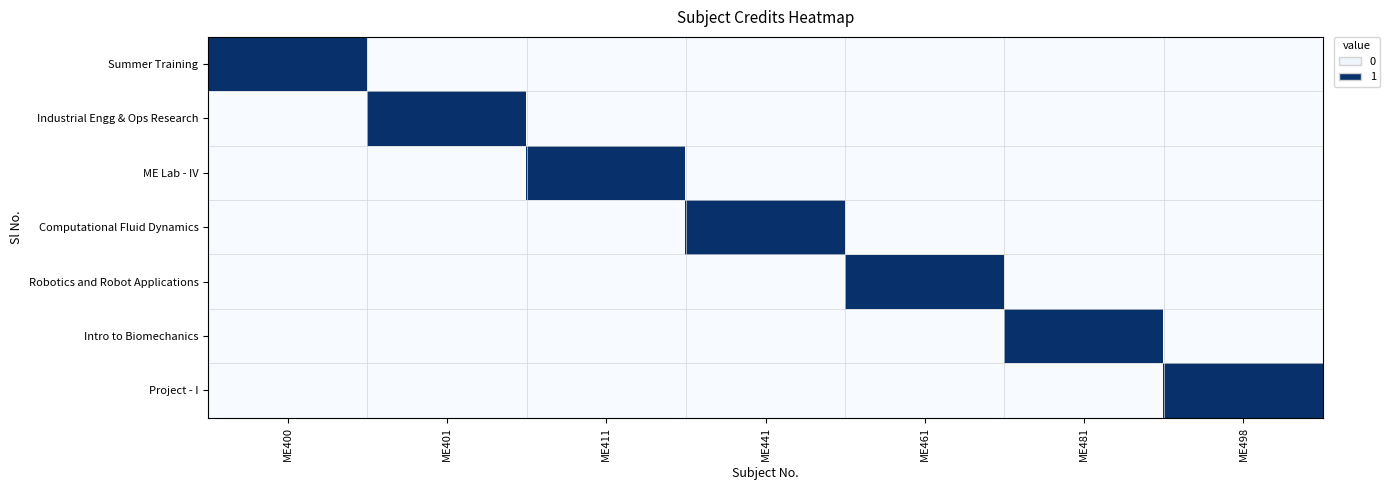

Reading left to right, list all the values displayed in this chart.

Summer Training: ME400=1	ME401=0	ME411=0	ME441=0	ME461=0	ME481=0	ME498=0
Industrial Engg & Ops Research: ME400=0	ME401=1	ME411=0	ME441=0	ME461=0	ME481=0	ME498=0
ME Lab - IV: ME400=0	ME401=0	ME411=1	ME441=0	ME461=0	ME481=0	ME498=0
Computational Fluid Dynamics: ME400=0	ME401=0	ME411=0	ME441=1	ME461=0	ME481=0	ME498=0
Robotics and Robot Applications: ME400=0	ME401=0	ME411=0	ME441=0	ME461=1	ME481=0	ME498=0
Intro to Biomechanics: ME400=0	ME401=0	ME411=0	ME441=0	ME461=0	ME481=1	ME498=0
Project - I: ME400=0	ME401=0	ME411=0	ME441=0	ME461=0	ME481=0	ME498=1